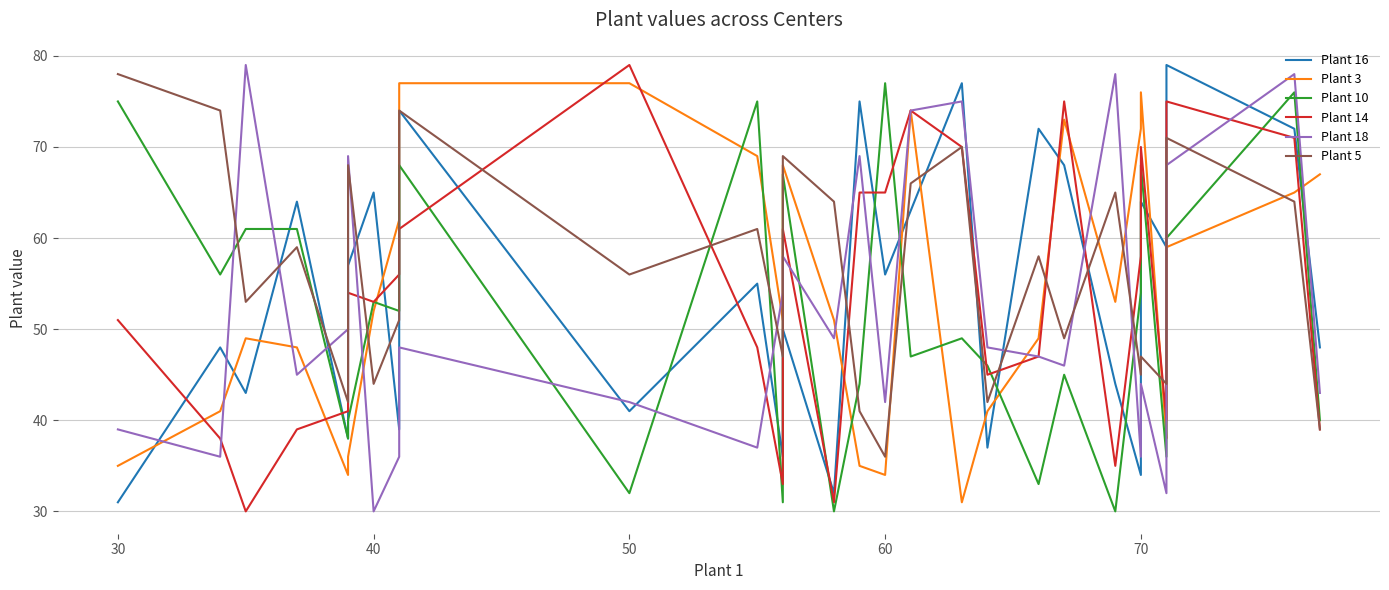

Count the number of categories in the chart.

30